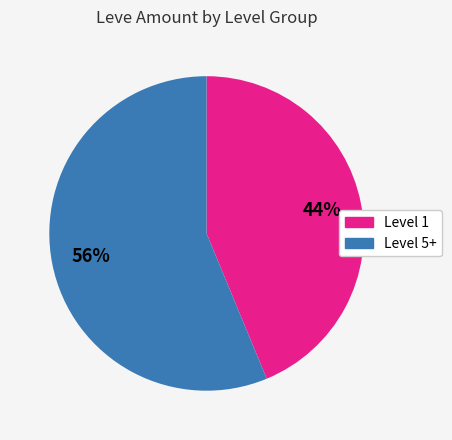

Count the number of slices in the pie.

2